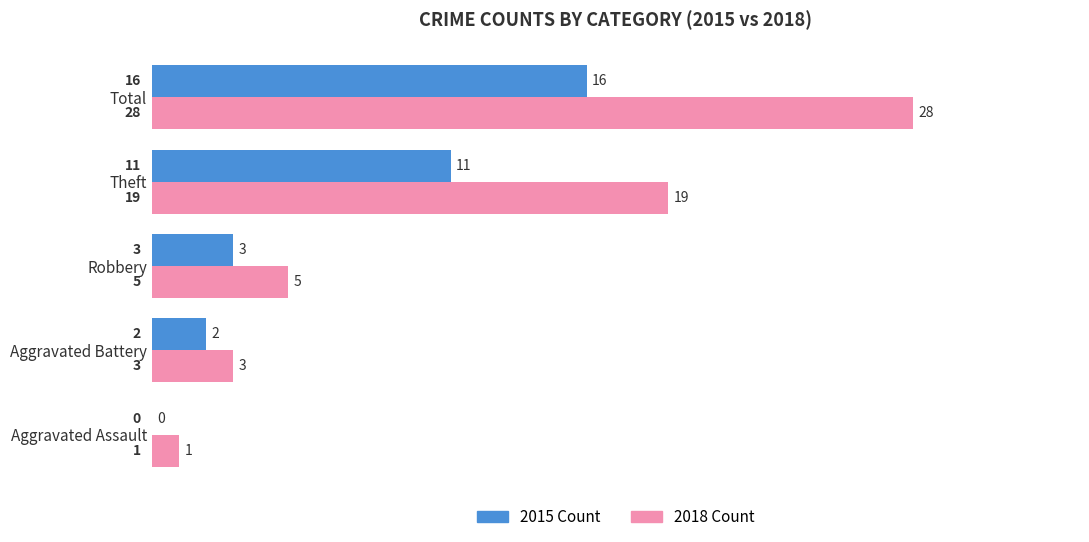

What is the highest value of the 2018 Count series?

28